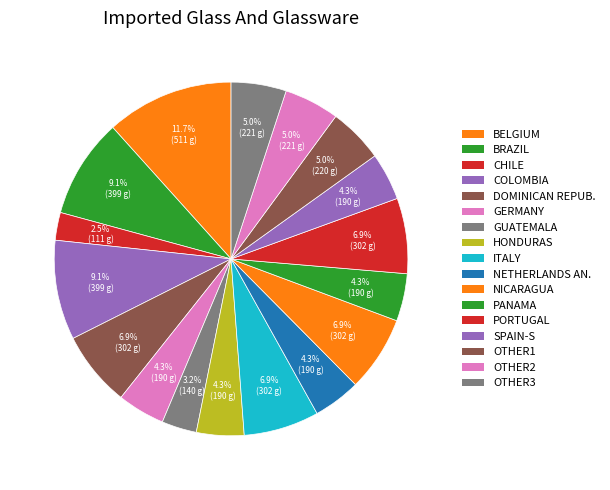

How many segments does this pie chart have?

17